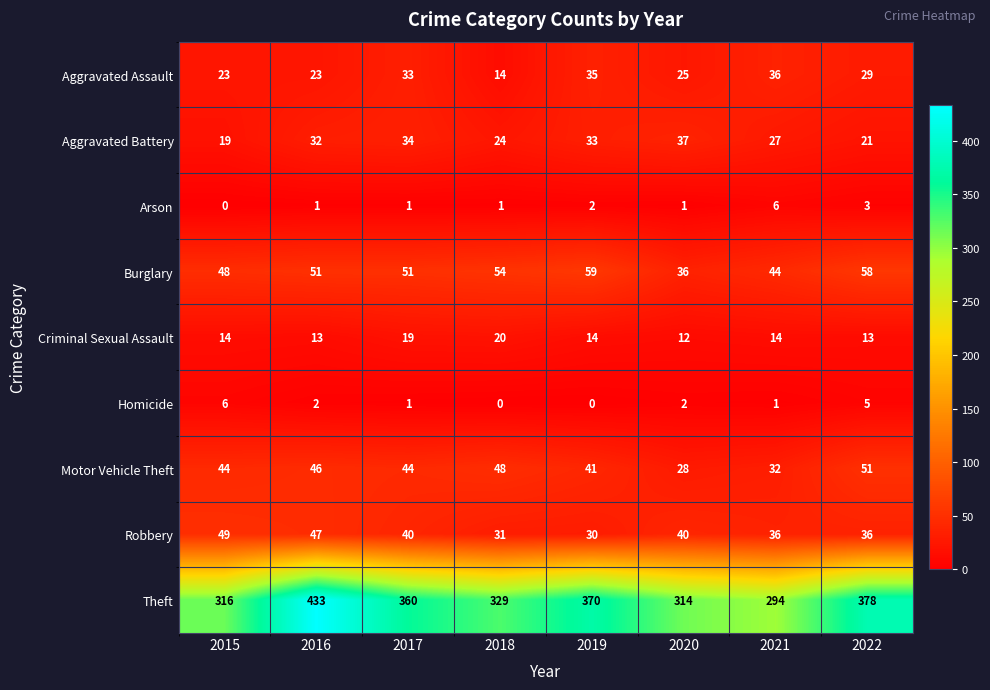

The Motor Vehicle Theft series shows 46 at 2016. True or false?

True